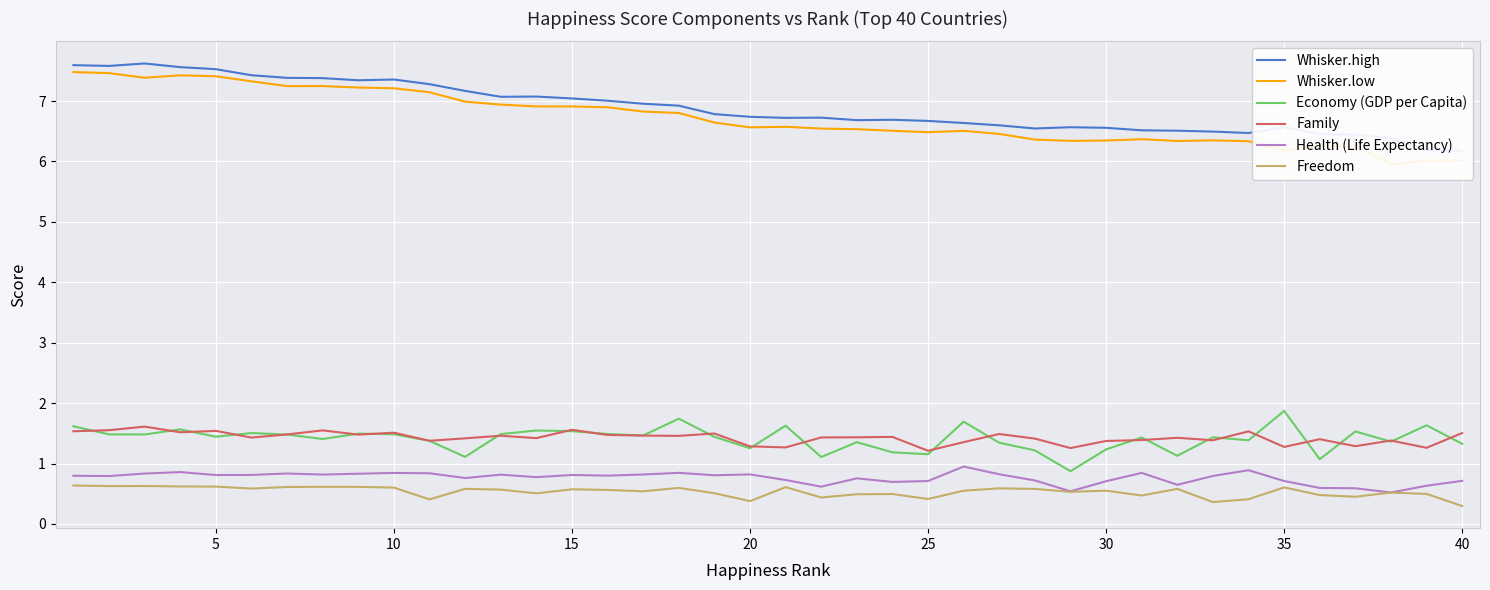

Count the number of categories in the chart.

40